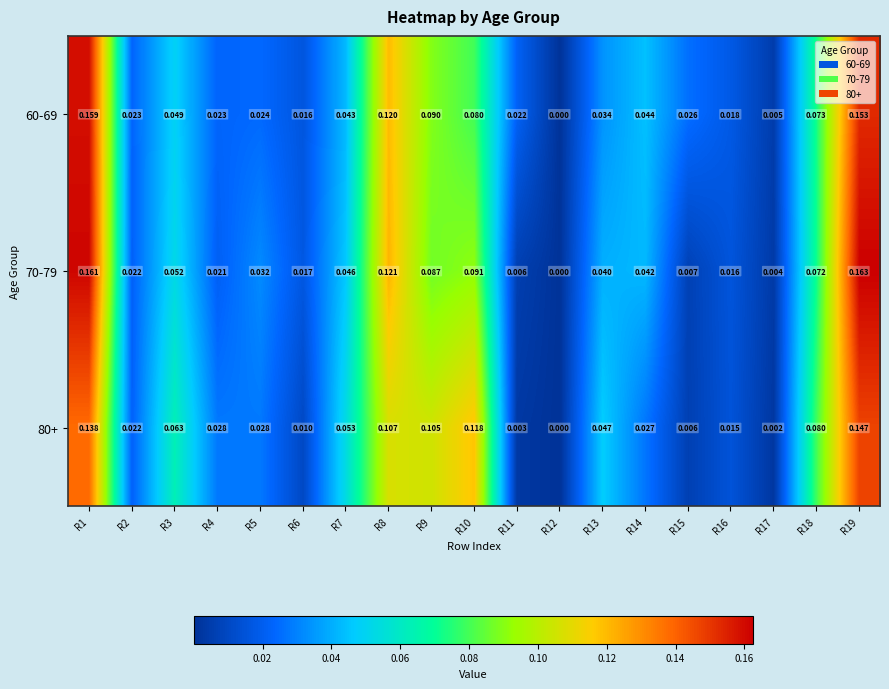

Is the value of 80+ at R11 greater than the value of 60-69 at R16?

No